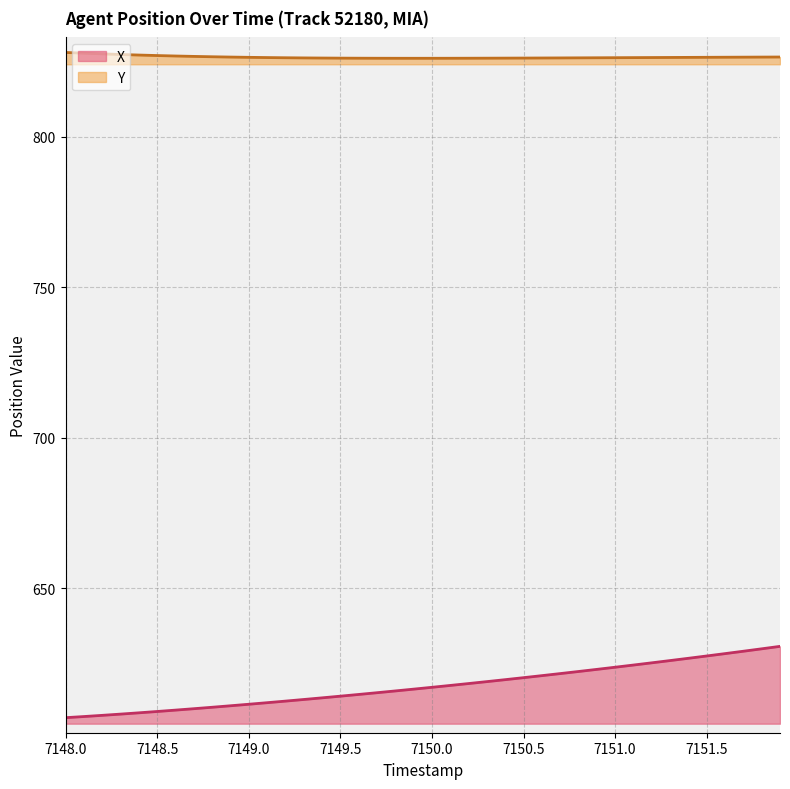

What is the spread (max minus min) of values at 7150.0?

209.1